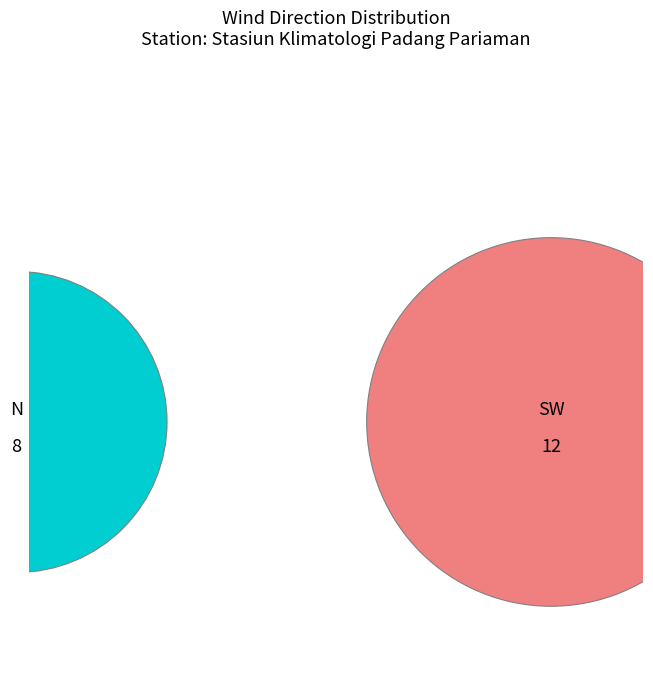

True or false: NE accounts for 17% of the total.

False